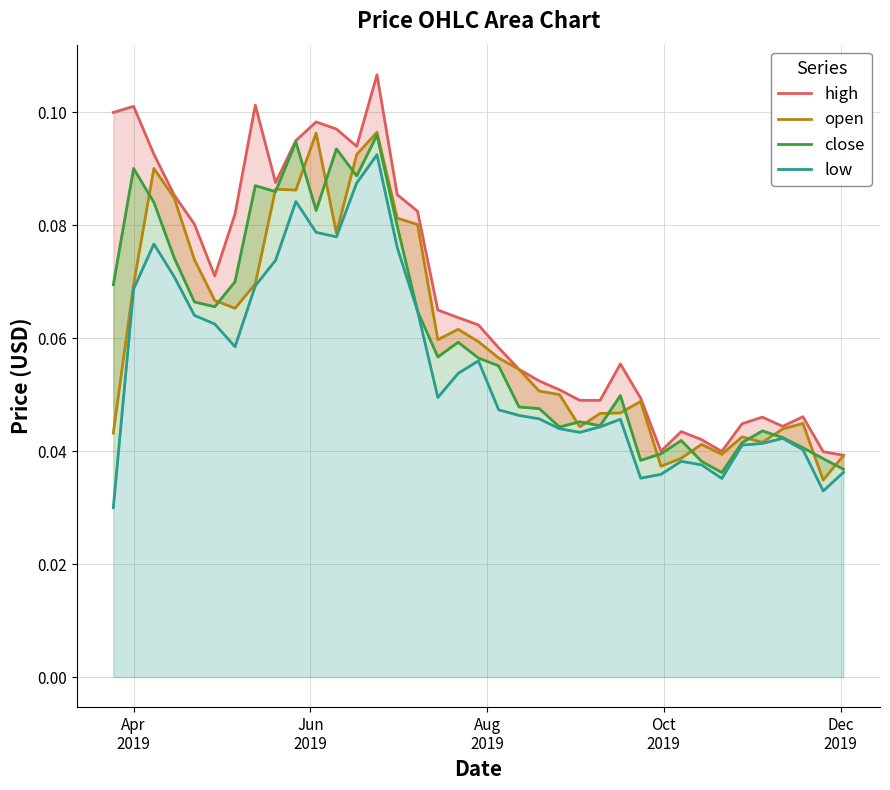

Count the number of data series in this chart.

4